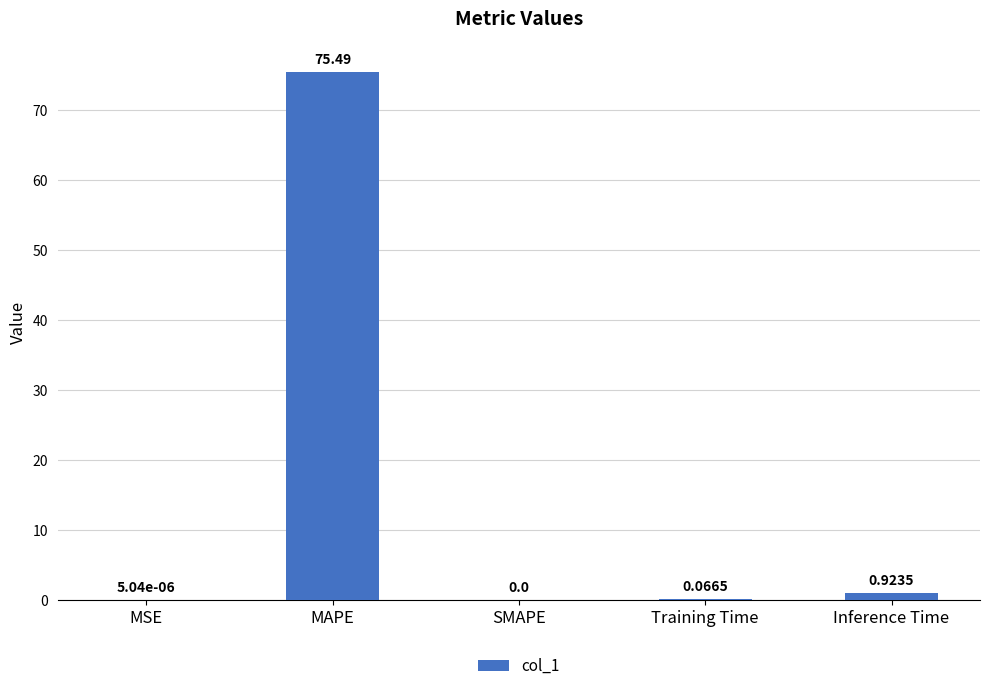

At which label is the value closest to 37?

Inference Time